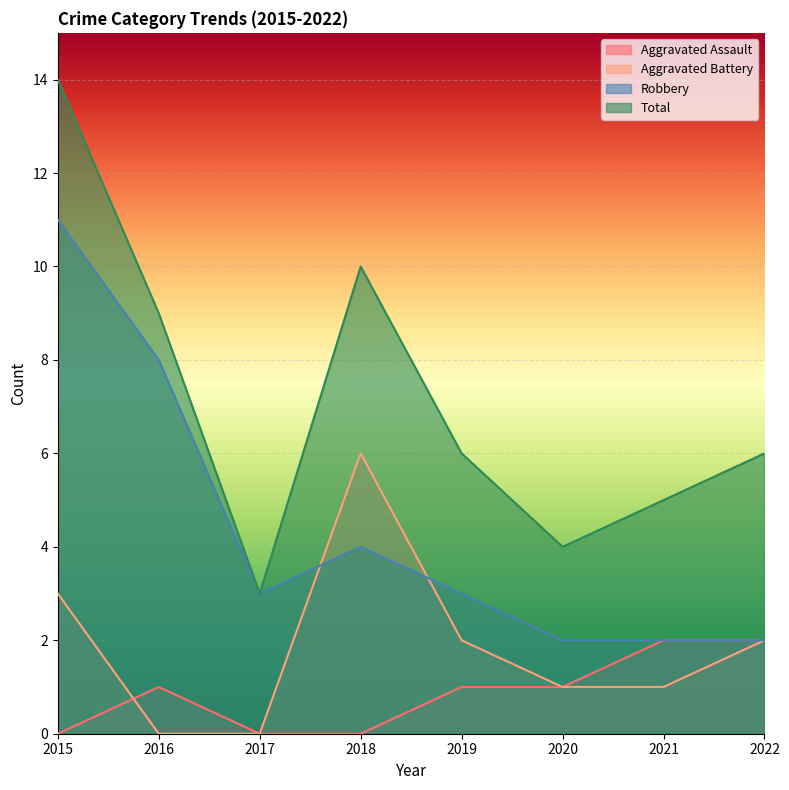

Between 2015 and 2017, which is larger?

2015